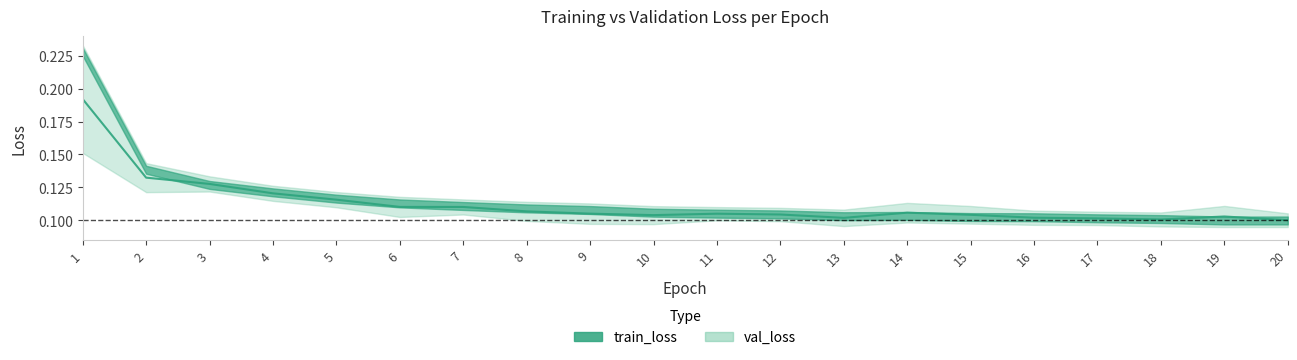

How many points are higher than both their immediate neighbors (excluding endpoints)?

3